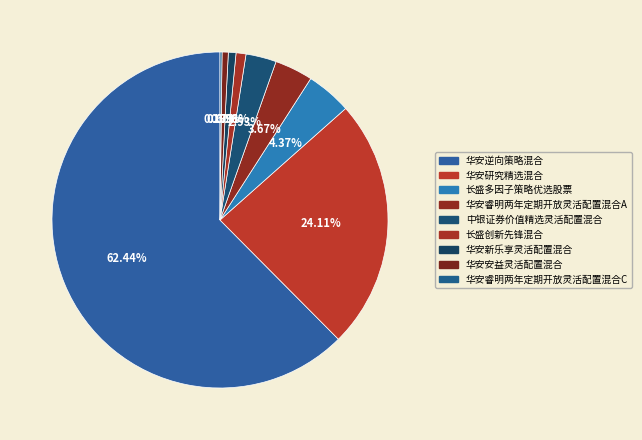

To the nearest percent, what portion does 长盛创新先锋混合 represent?

1%